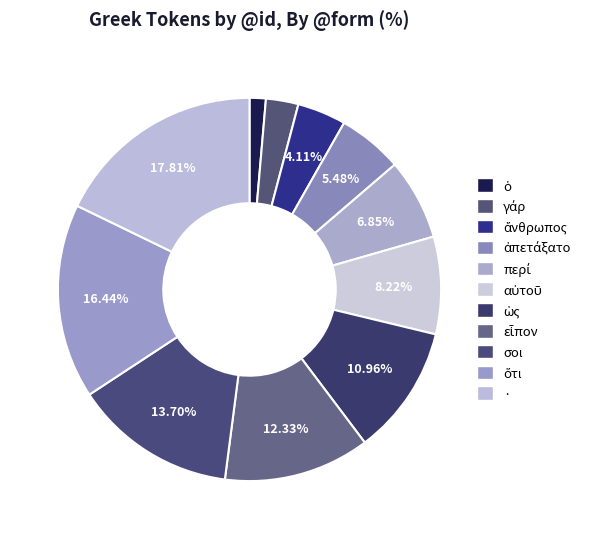

Count the number of slices in the pie.

11